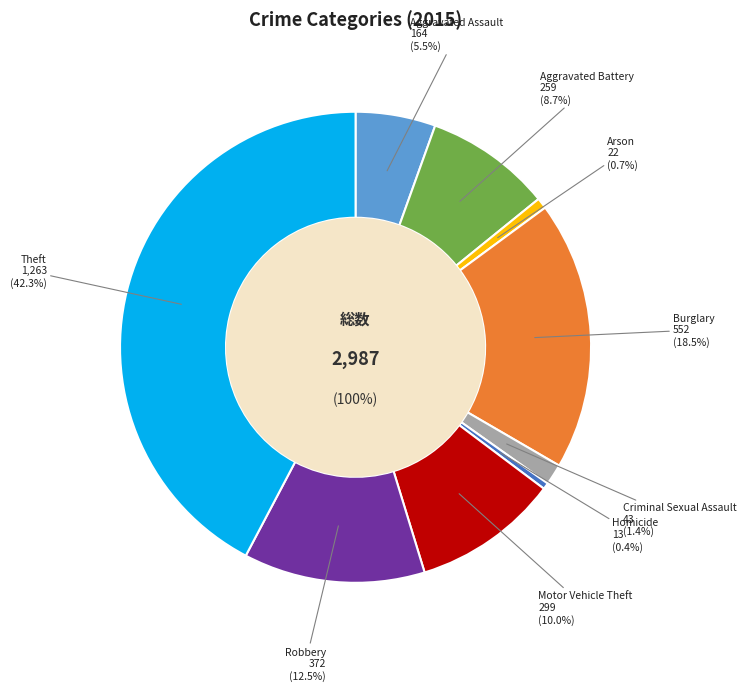

Is there any slice that represents more than half of the pie?

No